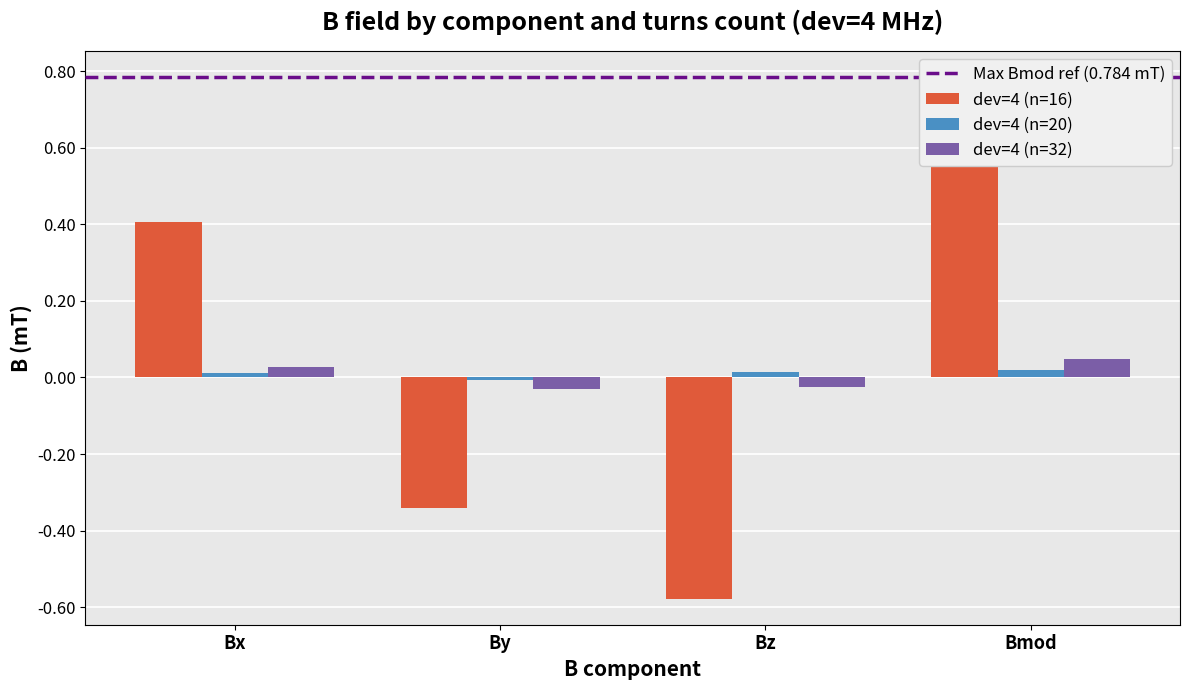

The value of dev=4 (n=32) at Bmod is 0.0. True or false?

True